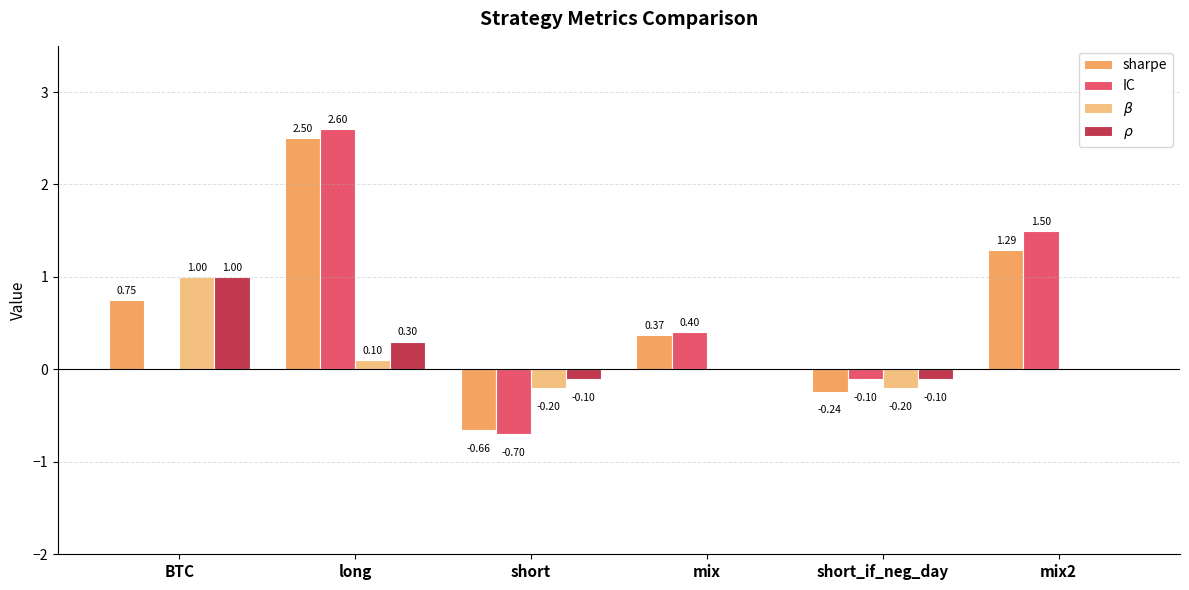

At which category does the chart reach its peak across all series?

long